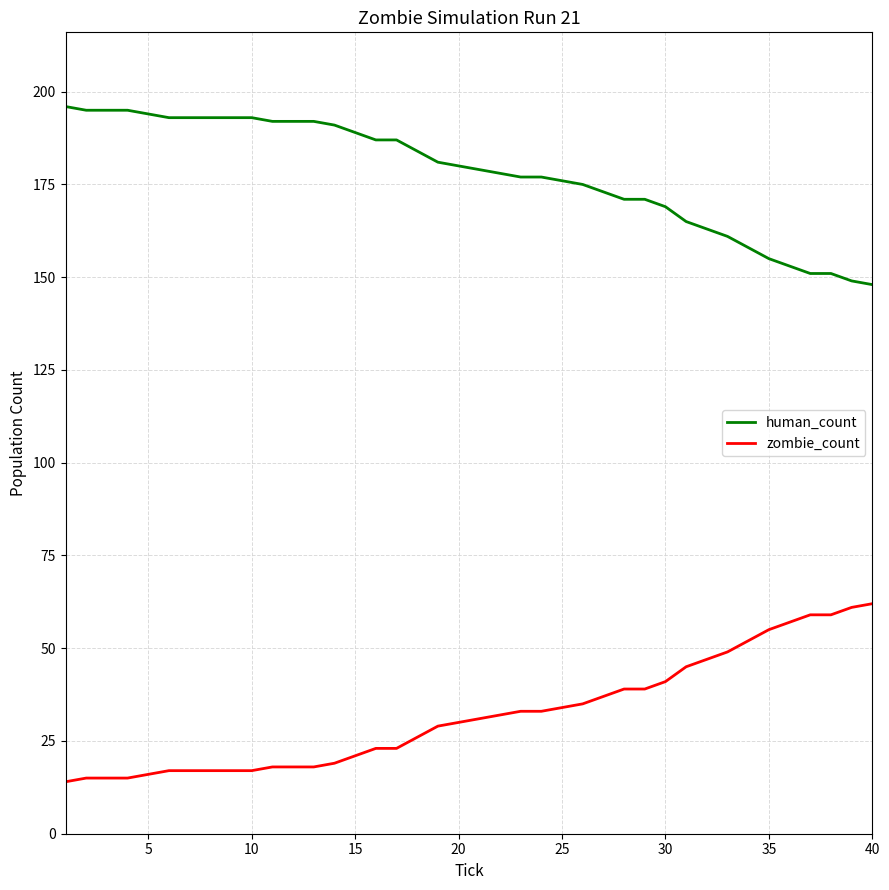

What is the difference between the maximum and second lowest values in the zombie_count series?

47